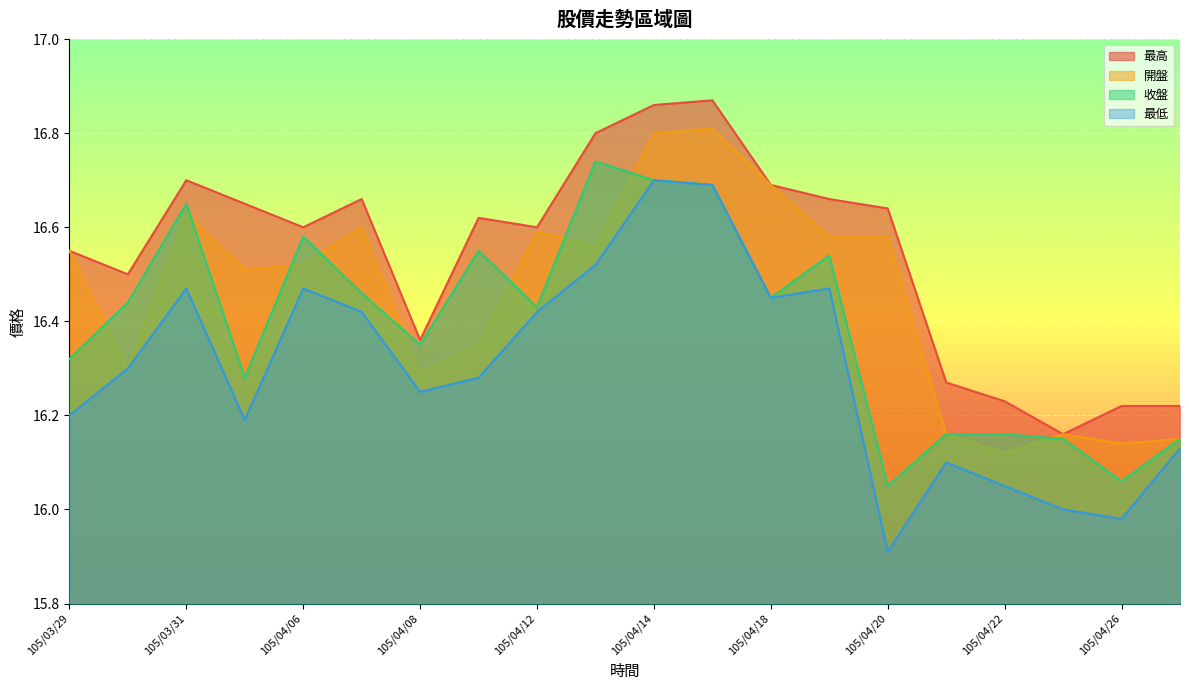

At which category is the sum across all series the highest?

105/04/14